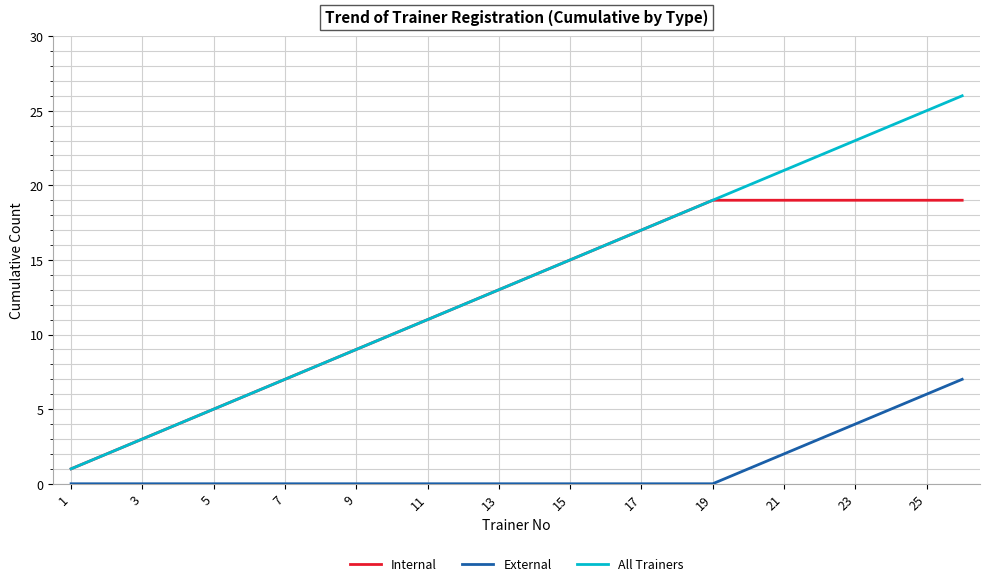

True or false: External and Internal intersect in this chart.

False